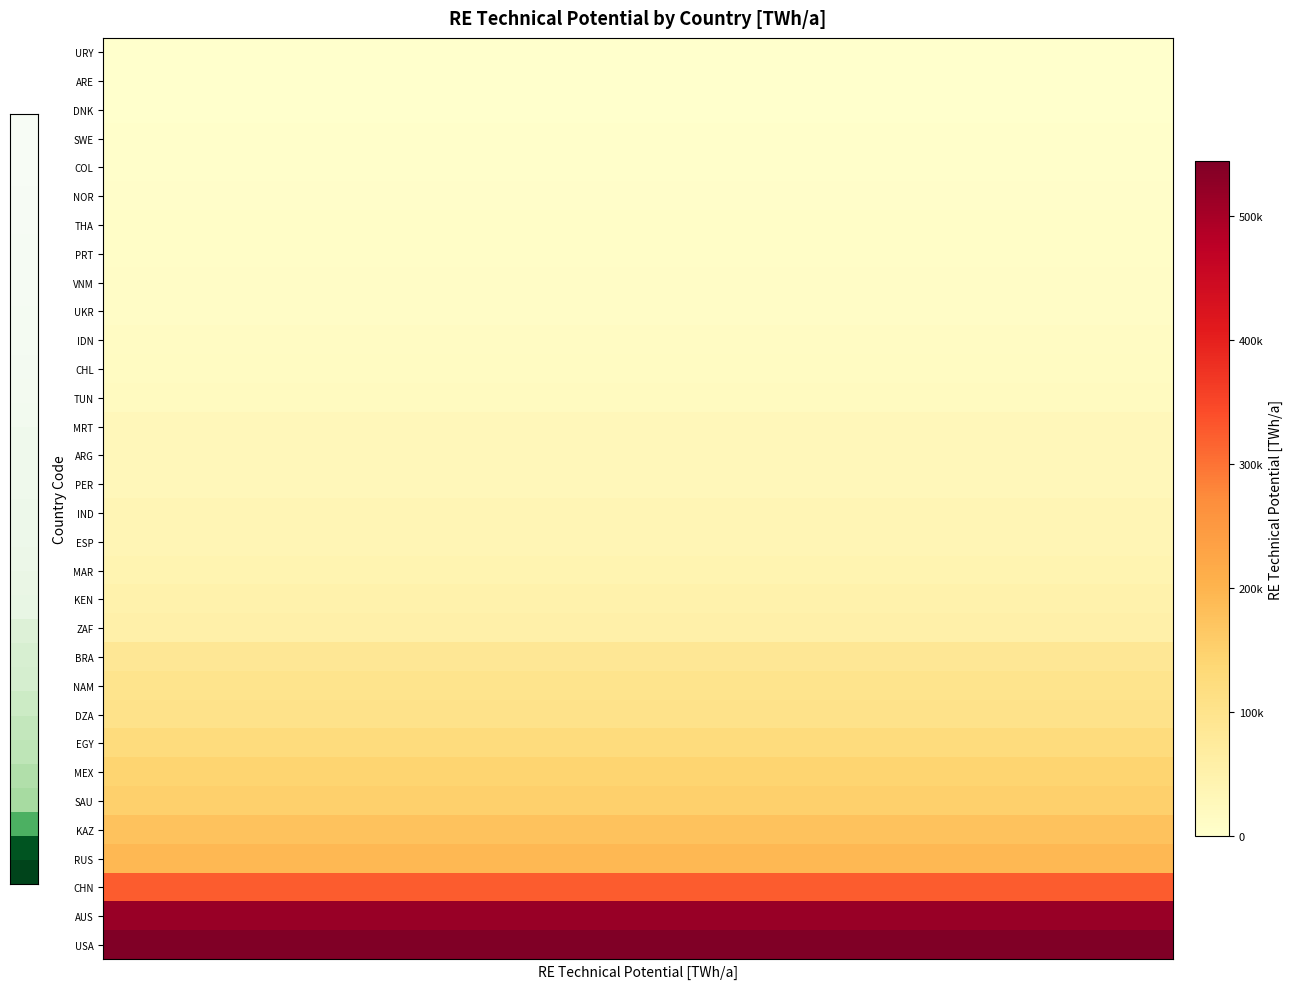

Reading right to left, transcribe all the data shown in this chart.

URY: 378.0	378.0	378.0	378.0	378.0	378.0	378.0	378.0	378.0	378.0	378.0	378.0	378.0	378.0	378.0	378.0	378.0	378.0	378.0	378.0	378.0	378.0	378.0	378.0	378.0	378.0	378.0	378.0	378.0	378.0	378.0	378.0	378.0	378.0	378.0	378.0	378.0	378.0	378.0	378.0
ARE: 1234.3	1234.3	1234.3	1234.3	1234.3	1234.3	1234.3	1234.3	1234.3	1234.3	1234.3	1234.3	1234.3	1234.3	1234.3	1234.3	1234.3	1234.3	1234.3	1234.3	1234.3	1234.3	1234.3	1234.3	1234.3	1234.3	1234.3	1234.3	1234.3	1234.3	1234.3	1234.3	1234.3	1234.3	1234.3	1234.3	1234.3	1234.3	1234.3	1234.3
DNK: 2097.2	2097.2	2097.2	2097.2	2097.2	2097.2	2097.2	2097.2	2097.2	2097.2	2097.2	2097.2	2097.2	2097.2	2097.2	2097.2	2097.2	2097.2	2097.2	2097.2	2097.2	2097.2	2097.2	2097.2	2097.2	2097.2	2097.2	2097.2	2097.2	2097.2	2097.2	2097.2	2097.2	2097.2	2097.2	2097.2	2097.2	2097.2	2097.2	2097.2
SWE: 2375.4	2375.4	2375.4	2375.4	2375.4	2375.4	2375.4	2375.4	2375.4	2375.4	2375.4	2375.4	2375.4	2375.4	2375.4	2375.4	2375.4	2375.4	2375.4	2375.4	2375.4	2375.4	2375.4	2375.4	2375.4	2375.4	2375.4	2375.4	2375.4	2375.4	2375.4	2375.4	2375.4	2375.4	2375.4	2375.4	2375.4	2375.4	2375.4	2375.4
COL: 3983.0	3983.0	3983.0	3983.0	3983.0	3983.0	3983.0	3983.0	3983.0	3983.0	3983.0	3983.0	3983.0	3983.0	3983.0	3983.0	3983.0	3983.0	3983.0	3983.0	3983.0	3983.0	3983.0	3983.0	3983.0	3983.0	3983.0	3983.0	3983.0	3983.0	3983.0	3983.0	3983.0	3983.0	3983.0	3983.0	3983.0	3983.0	3983.0	3983.0
NOR: 5256.7	5256.7	5256.7	5256.7	5256.7	5256.7	5256.7	5256.7	5256.7	5256.7	5256.7	5256.7	5256.7	5256.7	5256.7	5256.7	5256.7	5256.7	5256.7	5256.7	5256.7	5256.7	5256.7	5256.7	5256.7	5256.7	5256.7	5256.7	5256.7	5256.7	5256.7	5256.7	5256.7	5256.7	5256.7	5256.7	5256.7	5256.7	5256.7	5256.7
THA: 6534.5	6534.5	6534.5	6534.5	6534.5	6534.5	6534.5	6534.5	6534.5	6534.5	6534.5	6534.5	6534.5	6534.5	6534.5	6534.5	6534.5	6534.5	6534.5	6534.5	6534.5	6534.5	6534.5	6534.5	6534.5	6534.5	6534.5	6534.5	6534.5	6534.5	6534.5	6534.5	6534.5	6534.5	6534.5	6534.5	6534.5	6534.5	6534.5	6534.5
PRT: 7559.5	7559.5	7559.5	7559.5	7559.5	7559.5	7559.5	7559.5	7559.5	7559.5	7559.5	7559.5	7559.5	7559.5	7559.5	7559.5	7559.5	7559.5	7559.5	7559.5	7559.5	7559.5	7559.5	7559.5	7559.5	7559.5	7559.5	7559.5	7559.5	7559.5	7559.5	7559.5	7559.5	7559.5	7559.5	7559.5	7559.5	7559.5	7559.5	7559.5
VNM: 8842.4	8842.4	8842.4	8842.4	8842.4	8842.4	8842.4	8842.4	8842.4	8842.4	8842.4	8842.4	8842.4	8842.4	8842.4	8842.4	8842.4	8842.4	8842.4	8842.4	8842.4	8842.4	8842.4	8842.4	8842.4	8842.4	8842.4	8842.4	8842.4	8842.4	8842.4	8842.4	8842.4	8842.4	8842.4	8842.4	8842.4	8842.4	8842.4	8842.4
UKR: 9001.4	9001.4	9001.4	9001.4	9001.4	9001.4	9001.4	9001.4	9001.4	9001.4	9001.4	9001.4	9001.4	9001.4	9001.4	9001.4	9001.4	9001.4	9001.4	9001.4	9001.4	9001.4	9001.4	9001.4	9001.4	9001.4	9001.4	9001.4	9001.4	9001.4	9001.4	9001.4	9001.4	9001.4	9001.4	9001.4	9001.4	9001.4	9001.4	9001.4
IDN: 13804.4	13804.4	13804.4	13804.4	13804.4	13804.4	13804.4	13804.4	13804.4	13804.4	13804.4	13804.4	13804.4	13804.4	13804.4	13804.4	13804.4	13804.4	13804.4	13804.4	13804.4	13804.4	13804.4	13804.4	13804.4	13804.4	13804.4	13804.4	13804.4	13804.4	13804.4	13804.4	13804.4	13804.4	13804.4	13804.4	13804.4	13804.4	13804.4	13804.4
CHL: 15833.1	15833.1	15833.1	15833.1	15833.1	15833.1	15833.1	15833.1	15833.1	15833.1	15833.1	15833.1	15833.1	15833.1	15833.1	15833.1	15833.1	15833.1	15833.1	15833.1	15833.1	15833.1	15833.1	15833.1	15833.1	15833.1	15833.1	15833.1	15833.1	15833.1	15833.1	15833.1	15833.1	15833.1	15833.1	15833.1	15833.1	15833.1	15833.1	15833.1
TUN: 17975.9	17975.9	17975.9	17975.9	17975.9	17975.9	17975.9	17975.9	17975.9	17975.9	17975.9	17975.9	17975.9	17975.9	17975.9	17975.9	17975.9	17975.9	17975.9	17975.9	17975.9	17975.9	17975.9	17975.9	17975.9	17975.9	17975.9	17975.9	17975.9	17975.9	17975.9	17975.9	17975.9	17975.9	17975.9	17975.9	17975.9	17975.9	17975.9	17975.9
MRT: 27966.1	27966.1	27966.1	27966.1	27966.1	27966.1	27966.1	27966.1	27966.1	27966.1	27966.1	27966.1	27966.1	27966.1	27966.1	27966.1	27966.1	27966.1	27966.1	27966.1	27966.1	27966.1	27966.1	27966.1	27966.1	27966.1	27966.1	27966.1	27966.1	27966.1	27966.1	27966.1	27966.1	27966.1	27966.1	27966.1	27966.1	27966.1	27966.1	27966.1
ARG: 28245.5	28245.5	28245.5	28245.5	28245.5	28245.5	28245.5	28245.5	28245.5	28245.5	28245.5	28245.5	28245.5	28245.5	28245.5	28245.5	28245.5	28245.5	28245.5	28245.5	28245.5	28245.5	28245.5	28245.5	28245.5	28245.5	28245.5	28245.5	28245.5	28245.5	28245.5	28245.5	28245.5	28245.5	28245.5	28245.5	28245.5	28245.5	28245.5	28245.5
PER: 29291.7	29291.7	29291.7	29291.7	29291.7	29291.7	29291.7	29291.7	29291.7	29291.7	29291.7	29291.7	29291.7	29291.7	29291.7	29291.7	29291.7	29291.7	29291.7	29291.7	29291.7	29291.7	29291.7	29291.7	29291.7	29291.7	29291.7	29291.7	29291.7	29291.7	29291.7	29291.7	29291.7	29291.7	29291.7	29291.7	29291.7	29291.7	29291.7	29291.7
IND: 34654.6	34654.6	34654.6	34654.6	34654.6	34654.6	34654.6	34654.6	34654.6	34654.6	34654.6	34654.6	34654.6	34654.6	34654.6	34654.6	34654.6	34654.6	34654.6	34654.6	34654.6	34654.6	34654.6	34654.6	34654.6	34654.6	34654.6	34654.6	34654.6	34654.6	34654.6	34654.6	34654.6	34654.6	34654.6	34654.6	34654.6	34654.6	34654.6	34654.6
ESP: 35393.8	35393.8	35393.8	35393.8	35393.8	35393.8	35393.8	35393.8	35393.8	35393.8	35393.8	35393.8	35393.8	35393.8	35393.8	35393.8	35393.8	35393.8	35393.8	35393.8	35393.8	35393.8	35393.8	35393.8	35393.8	35393.8	35393.8	35393.8	35393.8	35393.8	35393.8	35393.8	35393.8	35393.8	35393.8	35393.8	35393.8	35393.8	35393.8	35393.8
MAR: 42147.1	42147.1	42147.1	42147.1	42147.1	42147.1	42147.1	42147.1	42147.1	42147.1	42147.1	42147.1	42147.1	42147.1	42147.1	42147.1	42147.1	42147.1	42147.1	42147.1	42147.1	42147.1	42147.1	42147.1	42147.1	42147.1	42147.1	42147.1	42147.1	42147.1	42147.1	42147.1	42147.1	42147.1	42147.1	42147.1	42147.1	42147.1	42147.1	42147.1
KEN: 50841.8	50841.8	50841.8	50841.8	50841.8	50841.8	50841.8	50841.8	50841.8	50841.8	50841.8	50841.8	50841.8	50841.8	50841.8	50841.8	50841.8	50841.8	50841.8	50841.8	50841.8	50841.8	50841.8	50841.8	50841.8	50841.8	50841.8	50841.8	50841.8	50841.8	50841.8	50841.8	50841.8	50841.8	50841.8	50841.8	50841.8	50841.8	50841.8	50841.8
ZAF: 53182.7	53182.7	53182.7	53182.7	53182.7	53182.7	53182.7	53182.7	53182.7	53182.7	53182.7	53182.7	53182.7	53182.7	53182.7	53182.7	53182.7	53182.7	53182.7	53182.7	53182.7	53182.7	53182.7	53182.7	53182.7	53182.7	53182.7	53182.7	53182.7	53182.7	53182.7	53182.7	53182.7	53182.7	53182.7	53182.7	53182.7	53182.7	53182.7	53182.7
BRA: 86869.8	86869.8	86869.8	86869.8	86869.8	86869.8	86869.8	86869.8	86869.8	86869.8	86869.8	86869.8	86869.8	86869.8	86869.8	86869.8	86869.8	86869.8	86869.8	86869.8	86869.8	86869.8	86869.8	86869.8	86869.8	86869.8	86869.8	86869.8	86869.8	86869.8	86869.8	86869.8	86869.8	86869.8	86869.8	86869.8	86869.8	86869.8	86869.8	86869.8
NAM: 99636.9	99636.9	99636.9	99636.9	99636.9	99636.9	99636.9	99636.9	99636.9	99636.9	99636.9	99636.9	99636.9	99636.9	99636.9	99636.9	99636.9	99636.9	99636.9	99636.9	99636.9	99636.9	99636.9	99636.9	99636.9	99636.9	99636.9	99636.9	99636.9	99636.9	99636.9	99636.9	99636.9	99636.9	99636.9	99636.9	99636.9	99636.9	99636.9	99636.9
DZA: 102687.8	102687.8	102687.8	102687.8	102687.8	102687.8	102687.8	102687.8	102687.8	102687.8	102687.8	102687.8	102687.8	102687.8	102687.8	102687.8	102687.8	102687.8	102687.8	102687.8	102687.8	102687.8	102687.8	102687.8	102687.8	102687.8	102687.8	102687.8	102687.8	102687.8	102687.8	102687.8	102687.8	102687.8	102687.8	102687.8	102687.8	102687.8	102687.8	102687.8
EGY: 123653.9	123653.9	123653.9	123653.9	123653.9	123653.9	123653.9	123653.9	123653.9	123653.9	123653.9	123653.9	123653.9	123653.9	123653.9	123653.9	123653.9	123653.9	123653.9	123653.9	123653.9	123653.9	123653.9	123653.9	123653.9	123653.9	123653.9	123653.9	123653.9	123653.9	123653.9	123653.9	123653.9	123653.9	123653.9	123653.9	123653.9	123653.9	123653.9	123653.9
MEX: 143817.3	143817.3	143817.3	143817.3	143817.3	143817.3	143817.3	143817.3	143817.3	143817.3	143817.3	143817.3	143817.3	143817.3	143817.3	143817.3	143817.3	143817.3	143817.3	143817.3	143817.3	143817.3	143817.3	143817.3	143817.3	143817.3	143817.3	143817.3	143817.3	143817.3	143817.3	143817.3	143817.3	143817.3	143817.3	143817.3	143817.3	143817.3	143817.3	143817.3
SAU: 151622.7	151622.7	151622.7	151622.7	151622.7	151622.7	151622.7	151622.7	151622.7	151622.7	151622.7	151622.7	151622.7	151622.7	151622.7	151622.7	151622.7	151622.7	151622.7	151622.7	151622.7	151622.7	151622.7	151622.7	151622.7	151622.7	151622.7	151622.7	151622.7	151622.7	151622.7	151622.7	151622.7	151622.7	151622.7	151622.7	151622.7	151622.7	151622.7	151622.7
KAZ: 176309.4	176309.4	176309.4	176309.4	176309.4	176309.4	176309.4	176309.4	176309.4	176309.4	176309.4	176309.4	176309.4	176309.4	176309.4	176309.4	176309.4	176309.4	176309.4	176309.4	176309.4	176309.4	176309.4	176309.4	176309.4	176309.4	176309.4	176309.4	176309.4	176309.4	176309.4	176309.4	176309.4	176309.4	176309.4	176309.4	176309.4	176309.4	176309.4	176309.4
RUS: 192895.0	192895.0	192895.0	192895.0	192895.0	192895.0	192895.0	192895.0	192895.0	192895.0	192895.0	192895.0	192895.0	192895.0	192895.0	192895.0	192895.0	192895.0	192895.0	192895.0	192895.0	192895.0	192895.0	192895.0	192895.0	192895.0	192895.0	192895.0	192895.0	192895.0	192895.0	192895.0	192895.0	192895.0	192895.0	192895.0	192895.0	192895.0	192895.0	192895.0
CHN: 323213.3	323213.3	323213.3	323213.3	323213.3	323213.3	323213.3	323213.3	323213.3	323213.3	323213.3	323213.3	323213.3	323213.3	323213.3	323213.3	323213.3	323213.3	323213.3	323213.3	323213.3	323213.3	323213.3	323213.3	323213.3	323213.3	323213.3	323213.3	323213.3	323213.3	323213.3	323213.3	323213.3	323213.3	323213.3	323213.3	323213.3	323213.3	323213.3	323213.3
AUS: 514994.4	514994.4	514994.4	514994.4	514994.4	514994.4	514994.4	514994.4	514994.4	514994.4	514994.4	514994.4	514994.4	514994.4	514994.4	514994.4	514994.4	514994.4	514994.4	514994.4	514994.4	514994.4	514994.4	514994.4	514994.4	514994.4	514994.4	514994.4	514994.4	514994.4	514994.4	514994.4	514994.4	514994.4	514994.4	514994.4	514994.4	514994.4	514994.4	514994.4
USA: 544111.0	544111.0	544111.0	544111.0	544111.0	544111.0	544111.0	544111.0	544111.0	544111.0	544111.0	544111.0	544111.0	544111.0	544111.0	544111.0	544111.0	544111.0	544111.0	544111.0	544111.0	544111.0	544111.0	544111.0	544111.0	544111.0	544111.0	544111.0	544111.0	544111.0	544111.0	544111.0	544111.0	544111.0	544111.0	544111.0	544111.0	544111.0	544111.0	544111.0